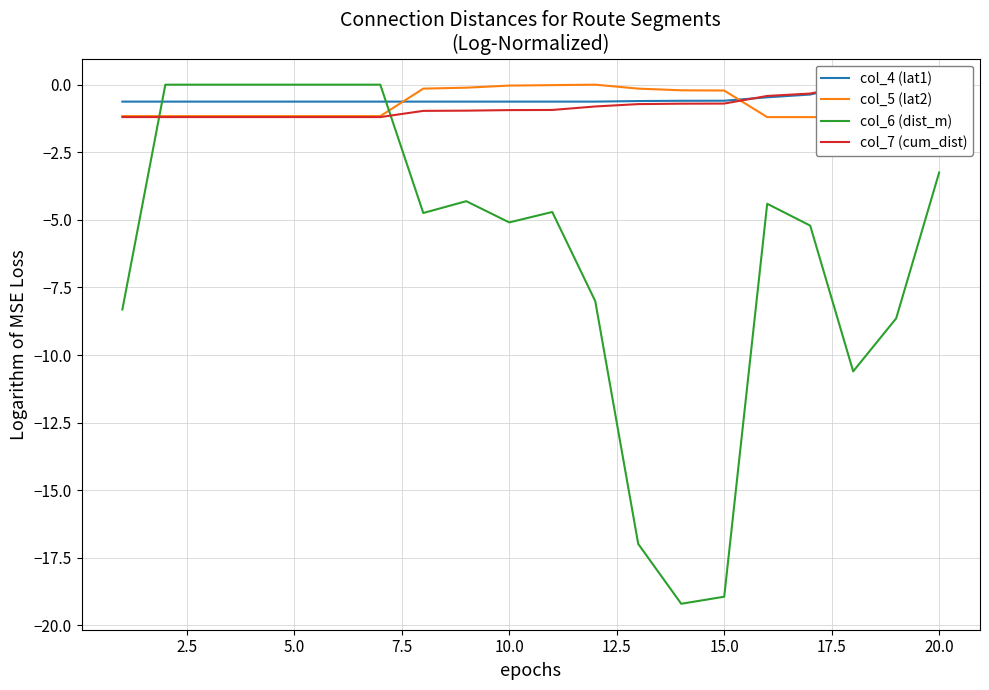

What is the minimum value for col_6 (dist_m)?

-19.2